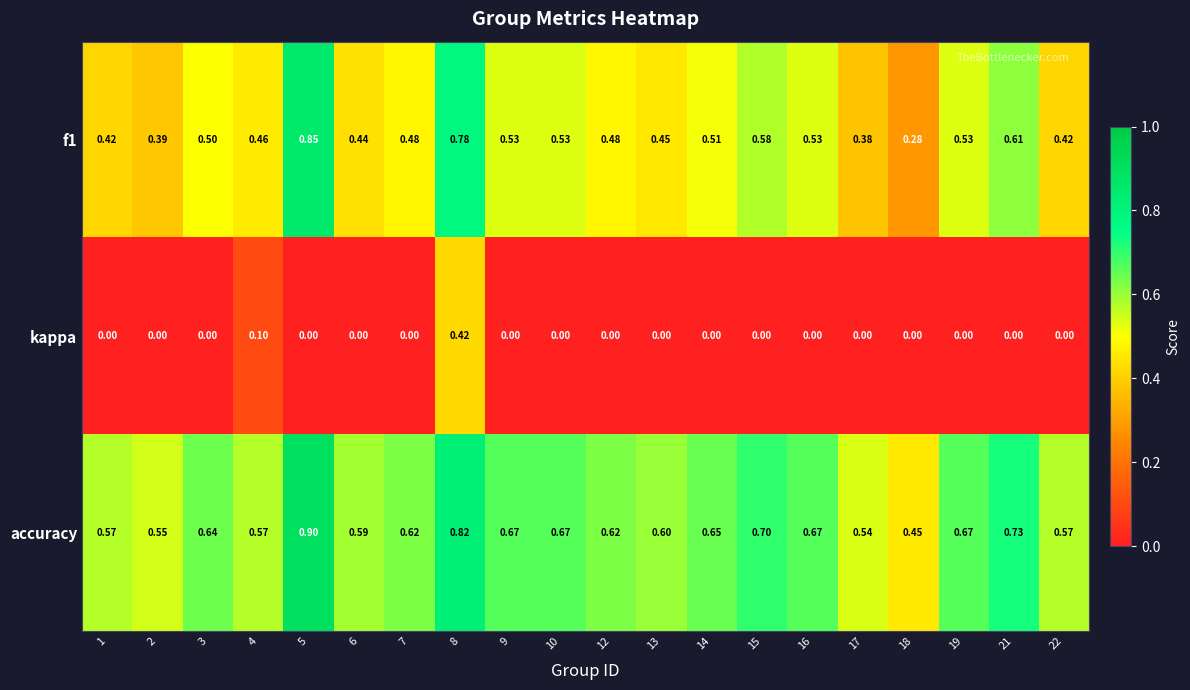

Between 3 and 15, which series saw the biggest shift?

f1